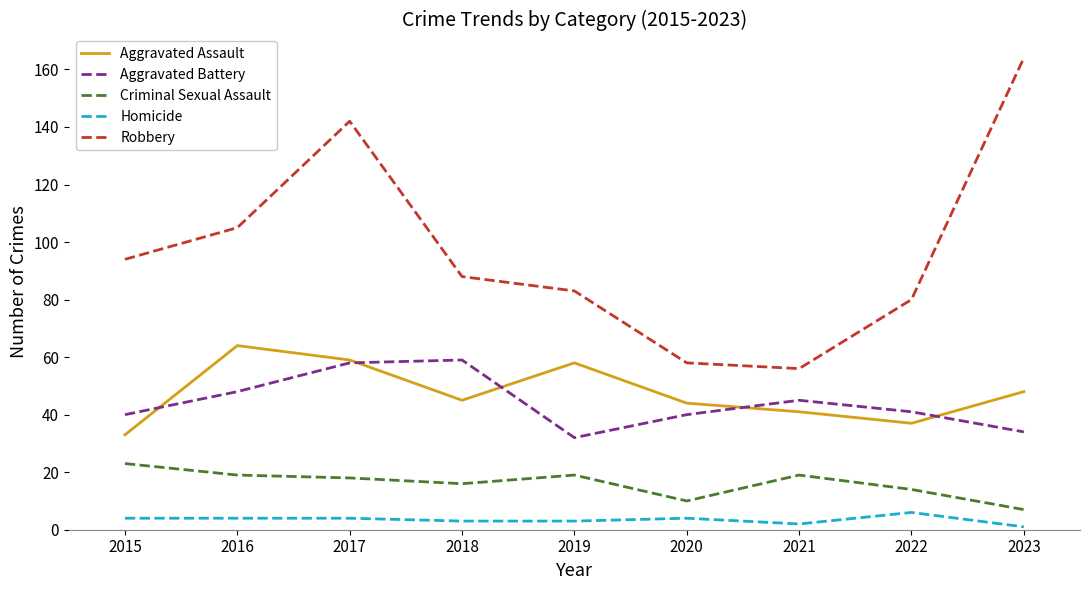

Is the value of Homicide at 2018 greater than the value of Criminal Sexual Assault at 2020?

No